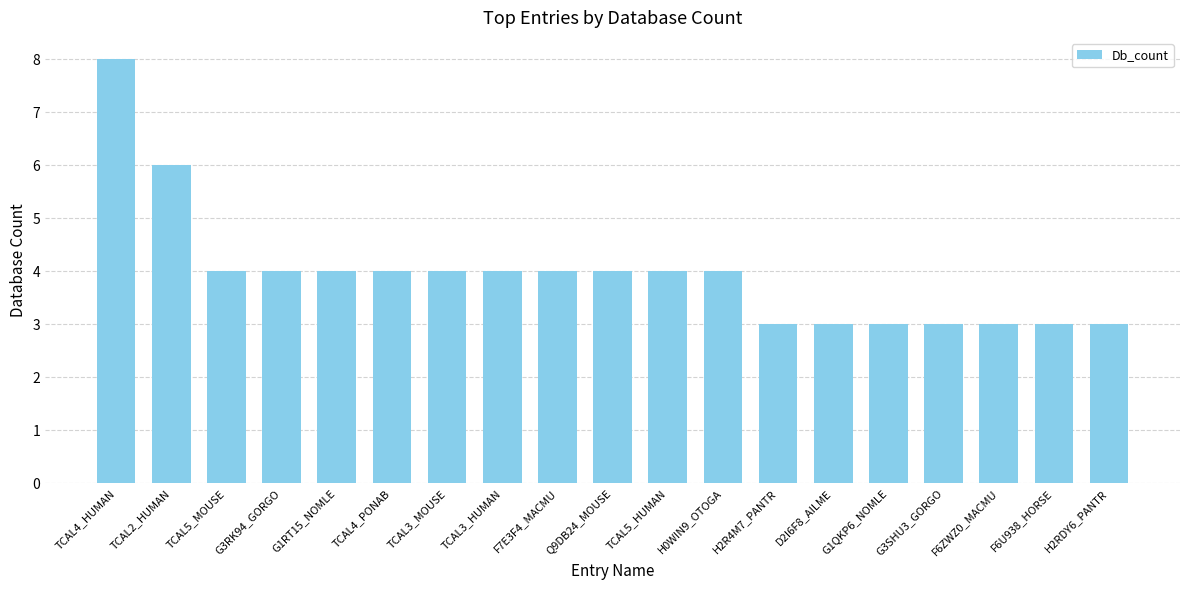

Reading left to right, what are all the values shown in this chart?

8	6	4	4	4	4	4	4	4	4	4	4	3	3	3	3	3	3	3